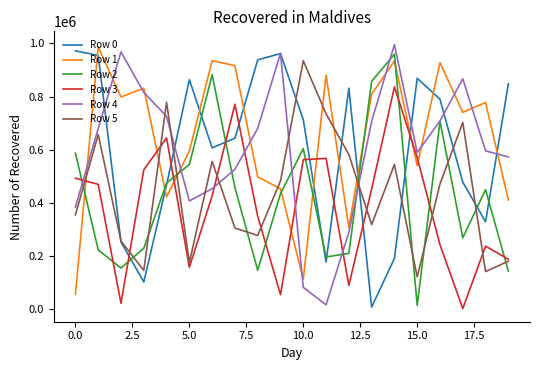

Is this an area chart (filled region under the line)?

No